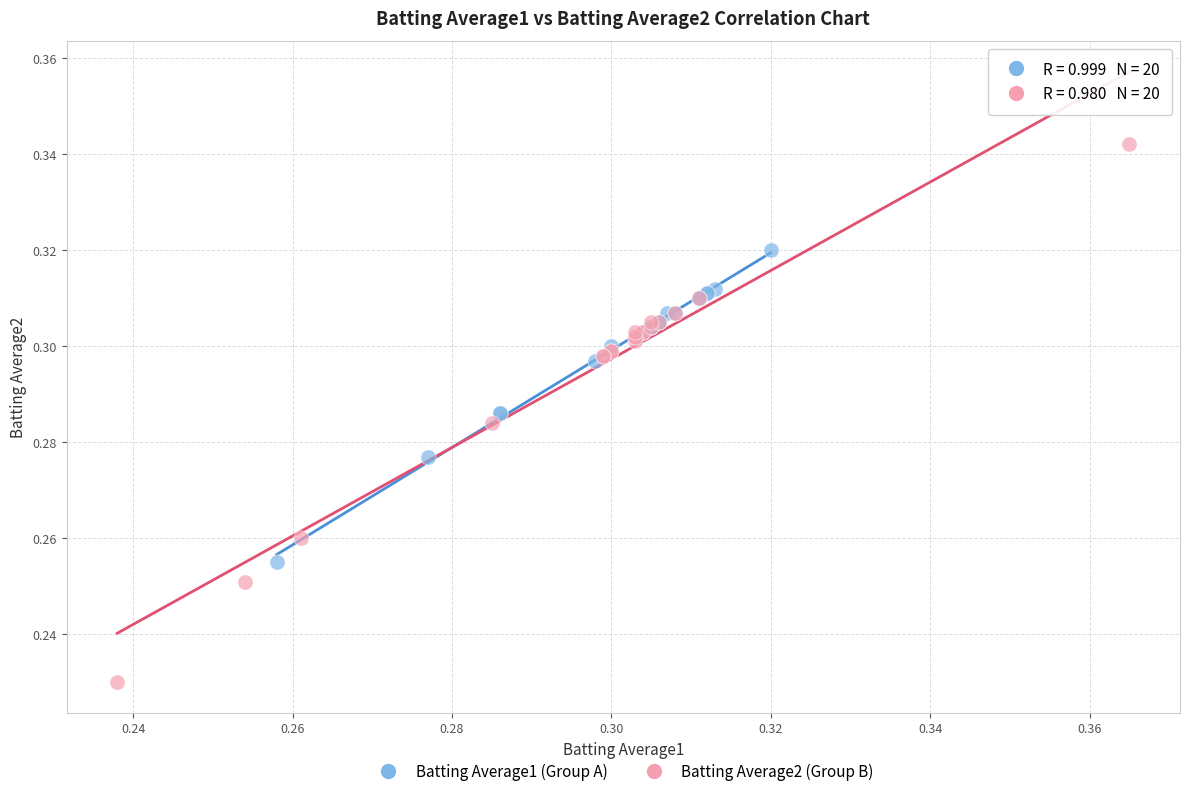

Which series reaches the minimum Y coordinate?

Batting Average2 (Group B)